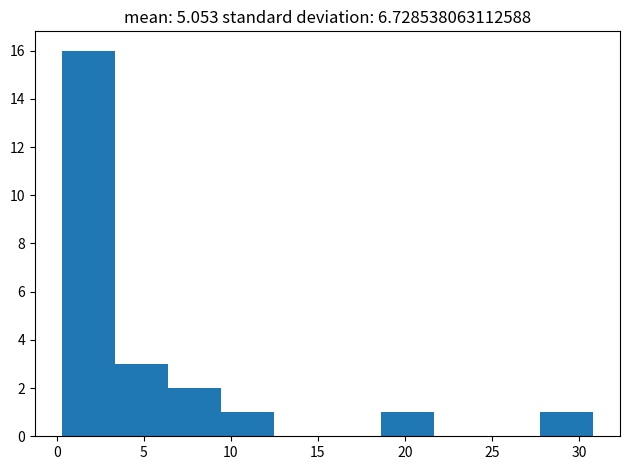

Reading left to right, list every bar in this chart as the range it spans on the x-axis followed by its height. Neither the bar edges nor the heights are printed on the chart, so give them approximately, as read against the axes.

0.5 to 3.5: 16
3.5 to 6.5: 3
6.5 to 9.5: 2
9.5 to 12.5: 1
12.5 to 15.5: 0
15.5 to 18.5: 0
18.5 to 21.5: 1
21.5 to 24.5: 0
24.5 to 28.0: 0
28.0 to 31.0: 1